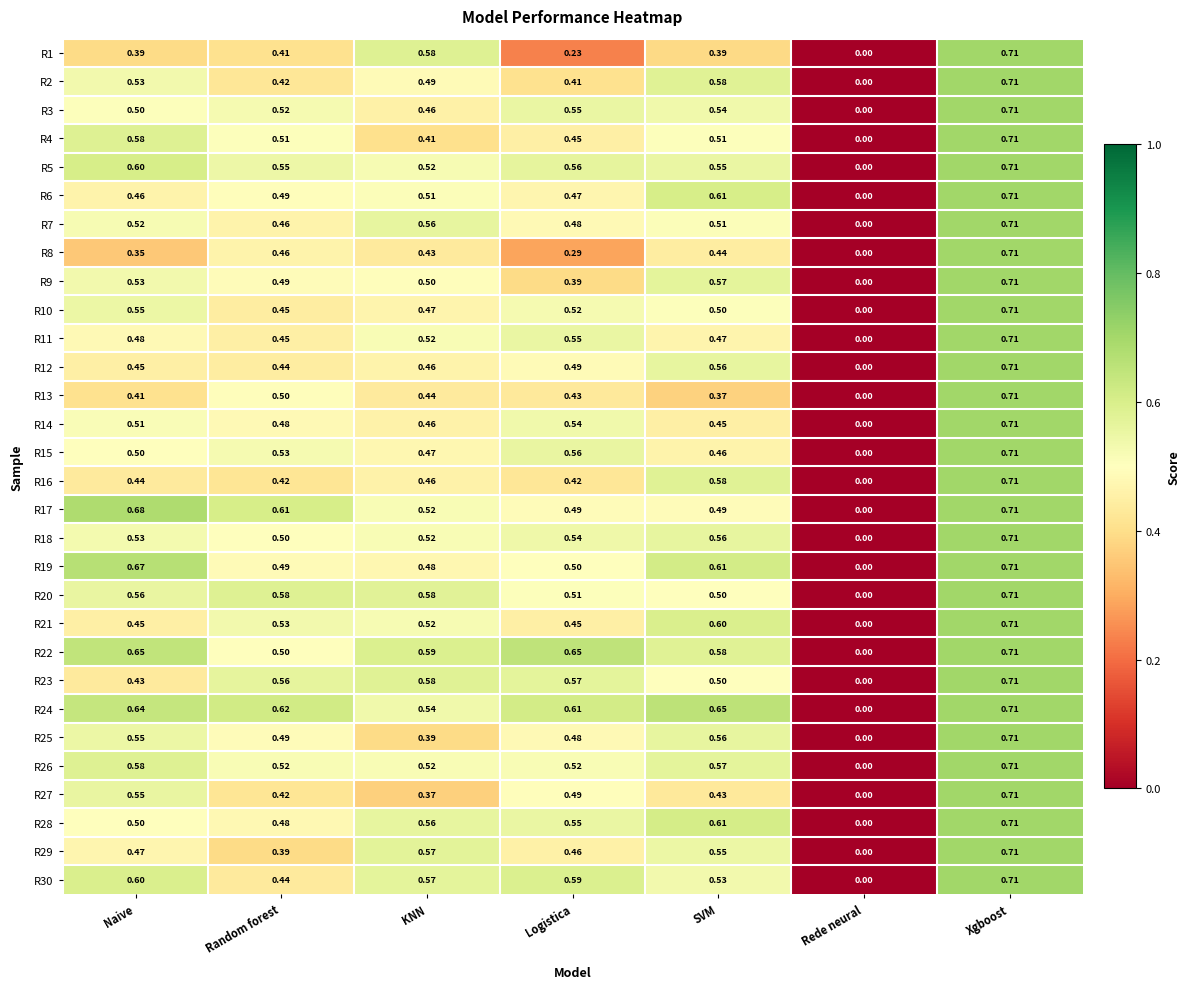

Where is R9 nearest to the value 0?

Rede neural